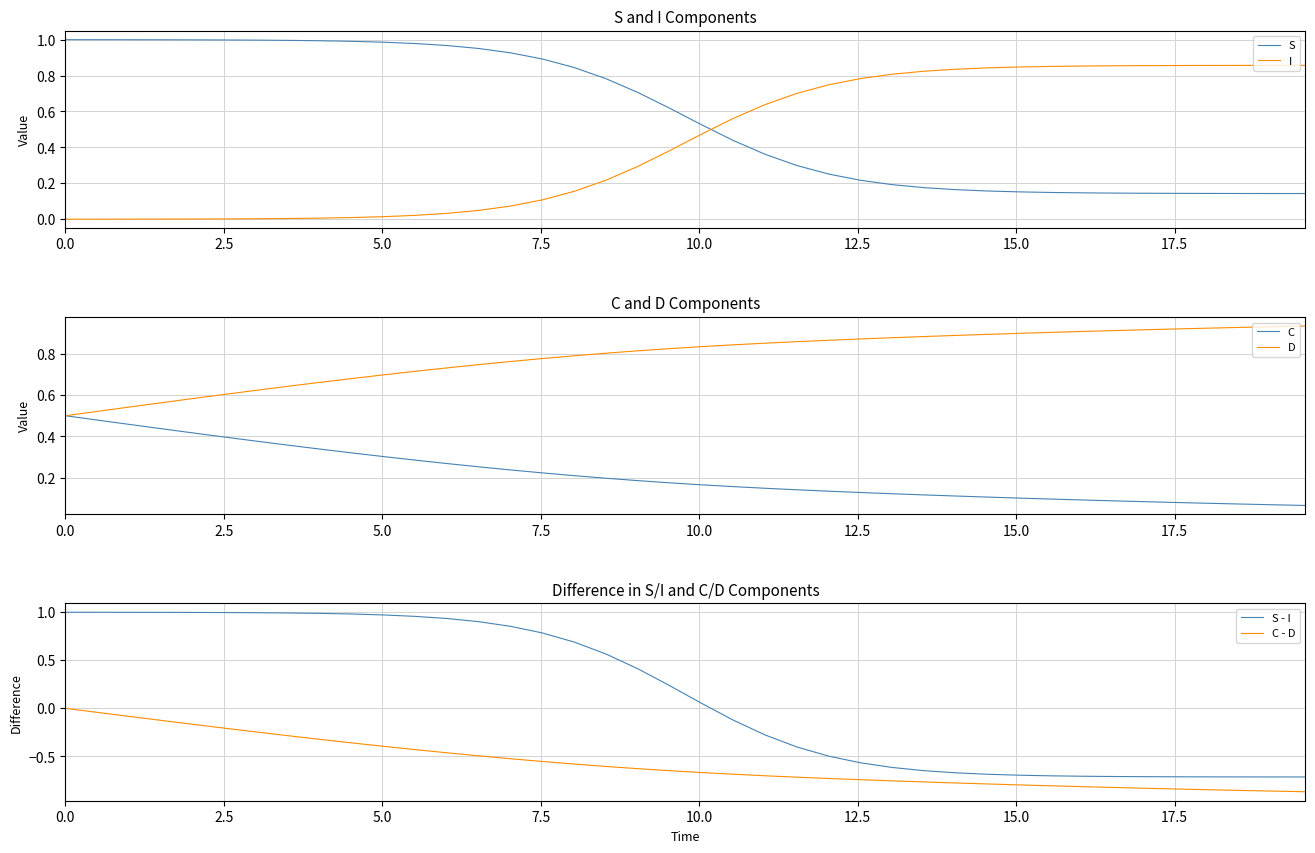

Is it true that I equals 0.4 at 26?

False